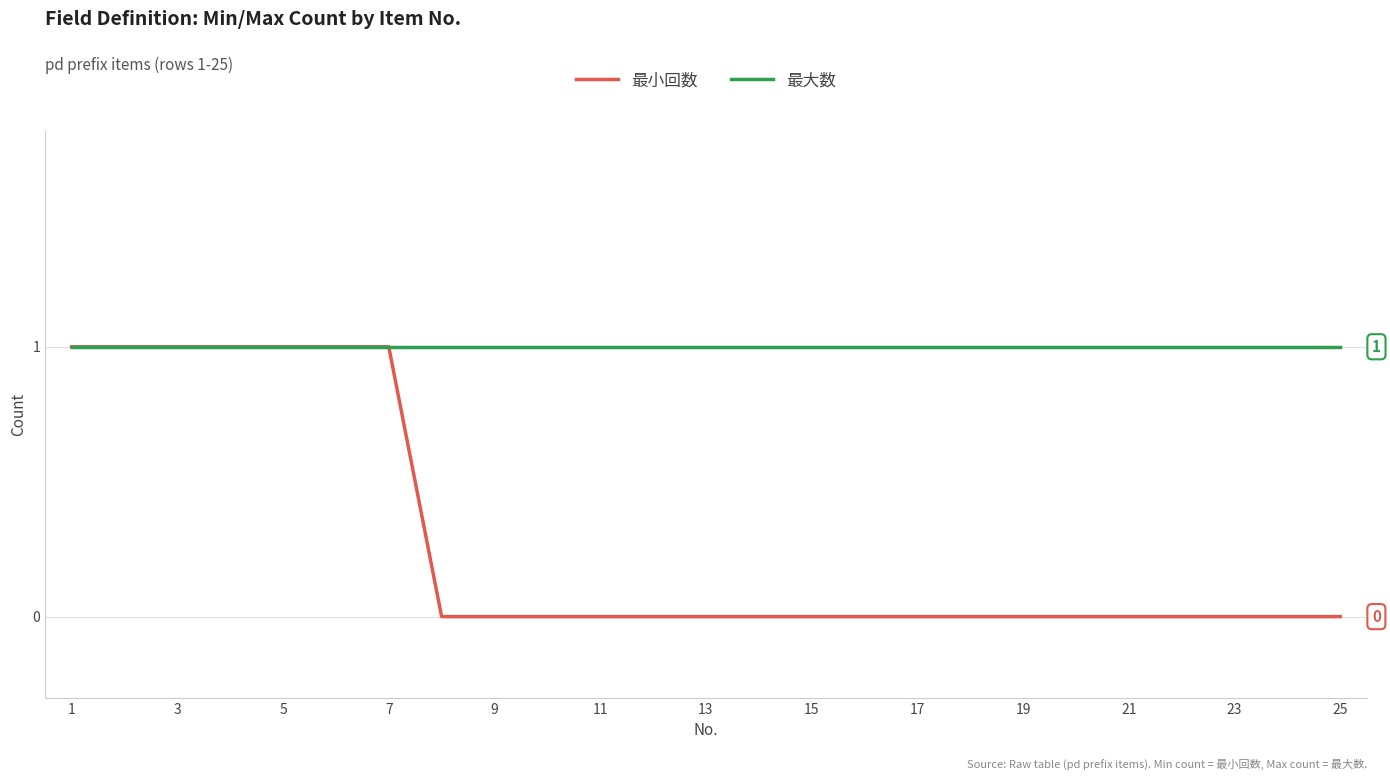

What is the lowest value of the 最大数 series?

1